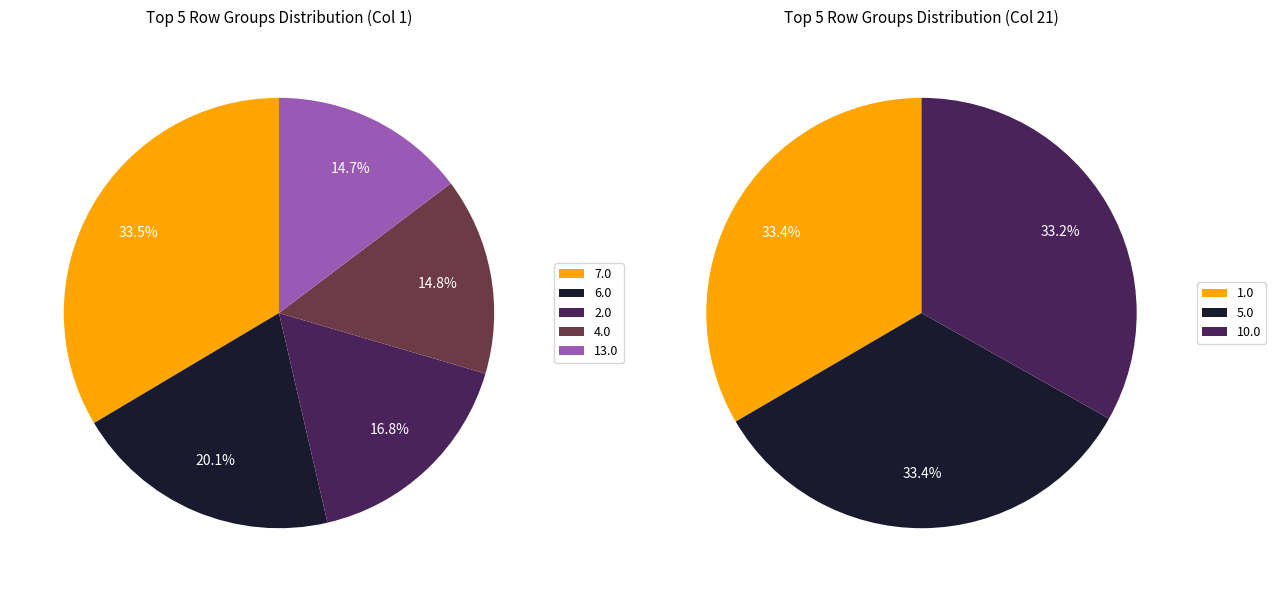

Do 12.0 and 0.0 together represent more than half of the pie?

No